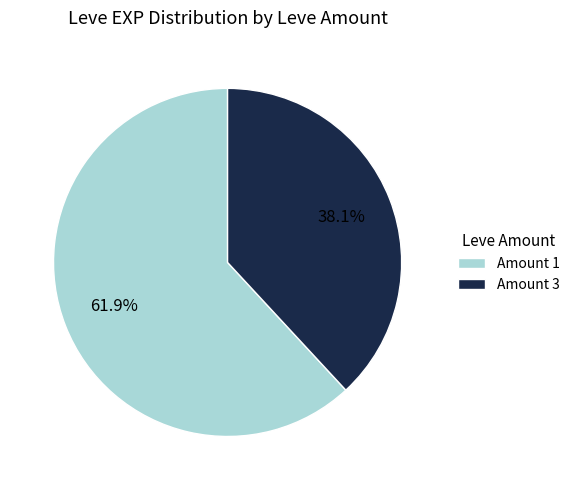

Is there a majority slice in this chart?

Yes